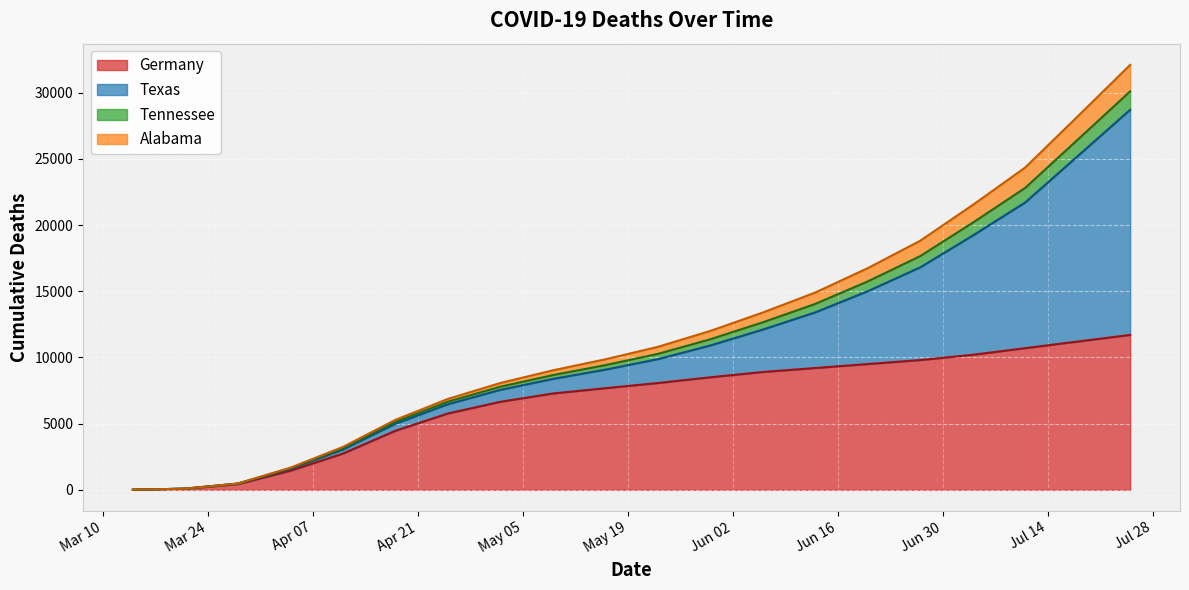

What is the highest value of the Germany series?

11700